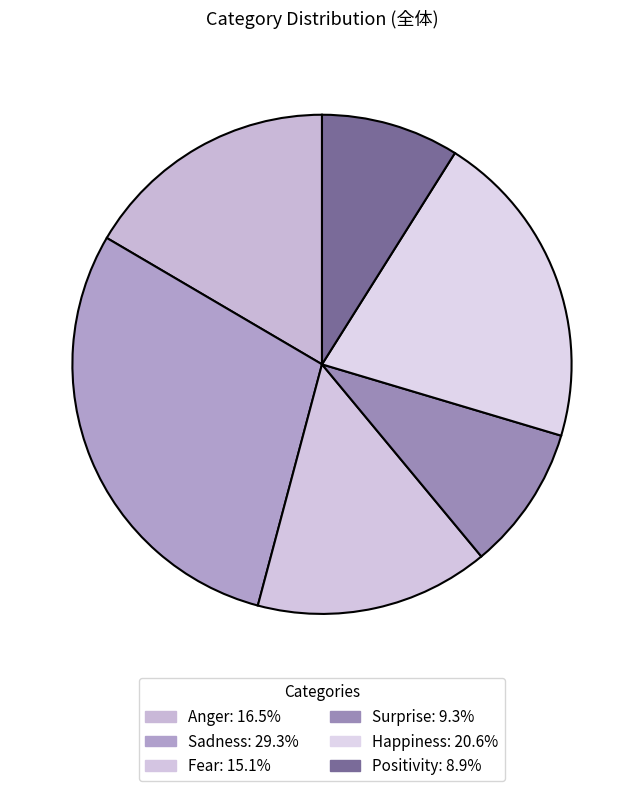

Approximately how many times larger is the value at Fear compared to Surprise?

1.6